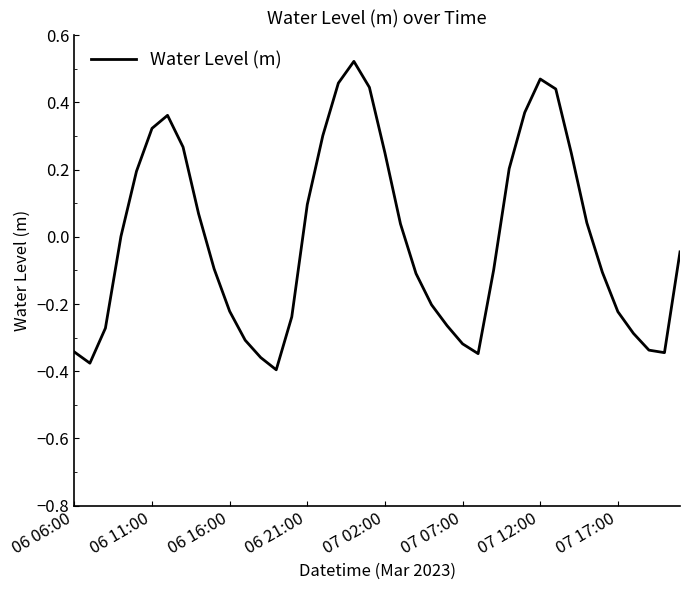

What is the difference between the maximum and minimum values?

0.9